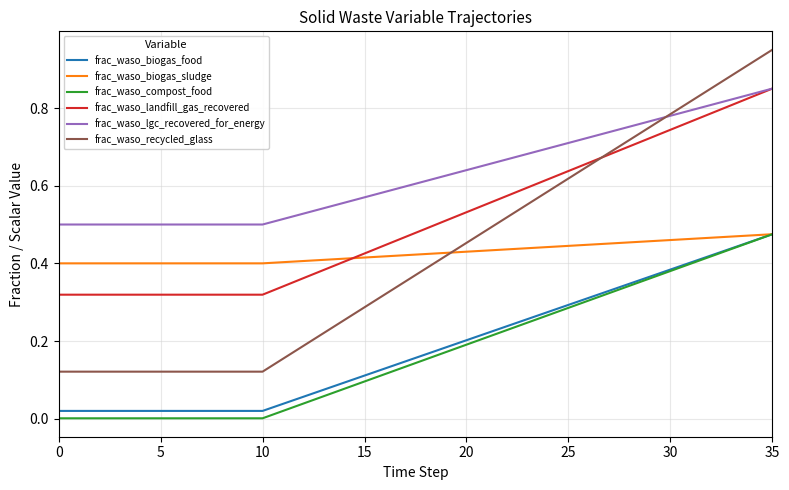

Which series has the largest total across all categories?

frac_waso_lgc_recovered_for_energy